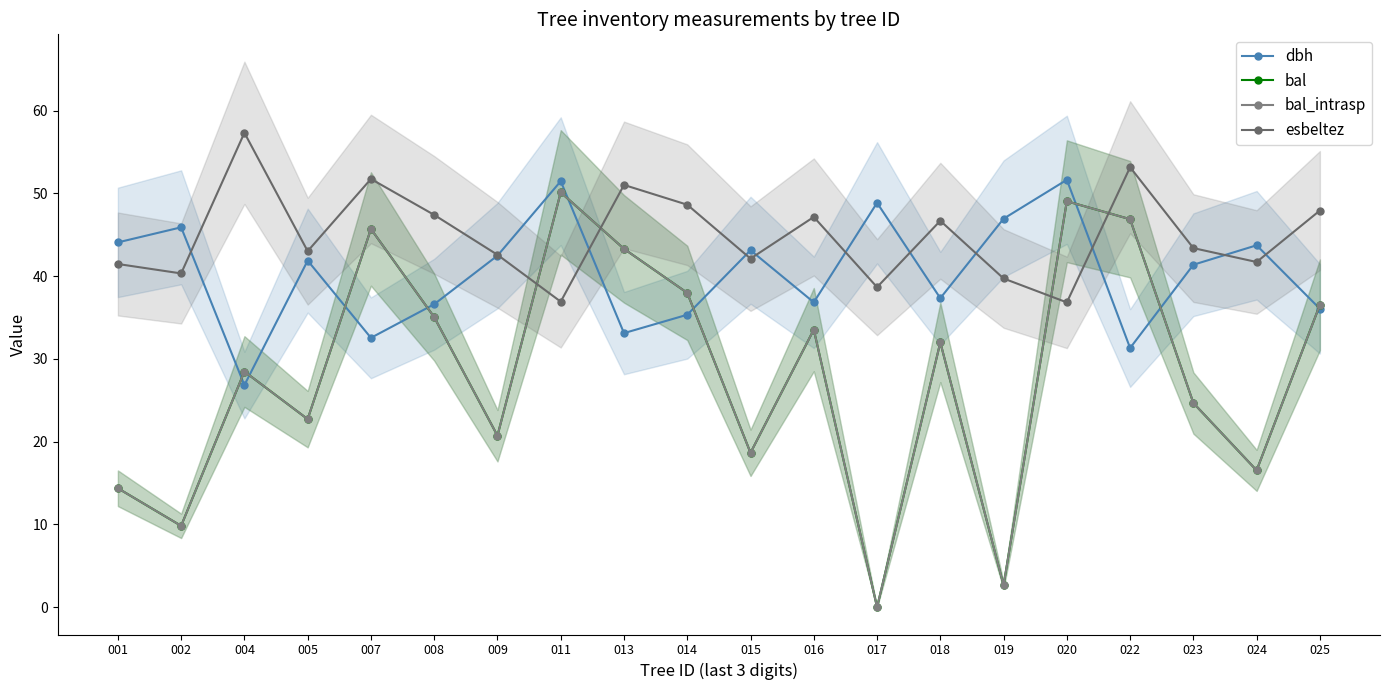

What is the approximate value of esbeltez at 016?

47.1